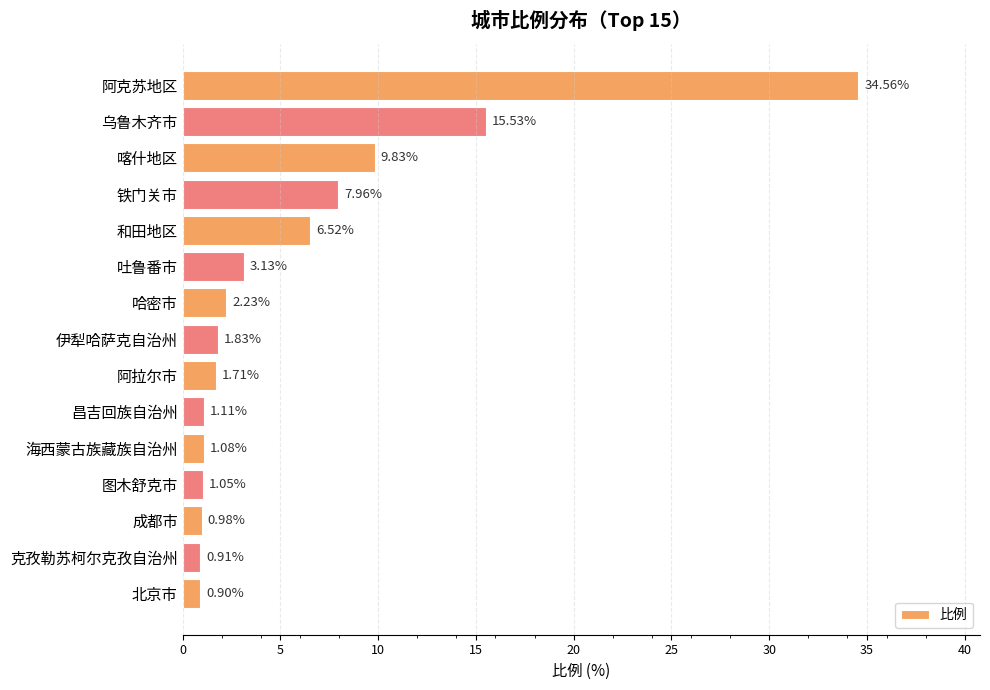

Which category has the lowest value across all series?

北京市